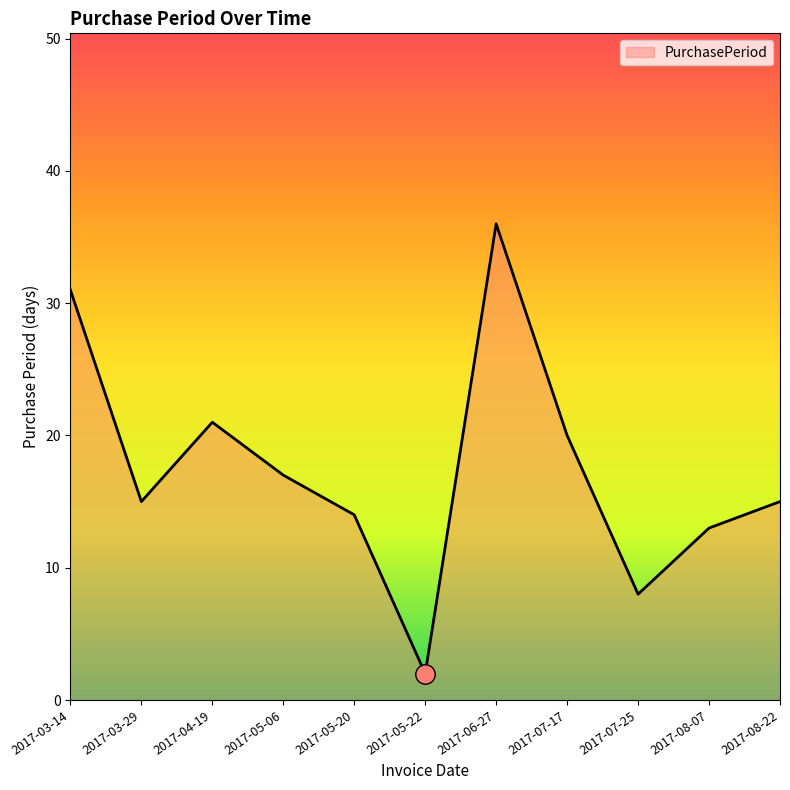

How many interior local peaks (higher than both neighbors) does the data have?

2